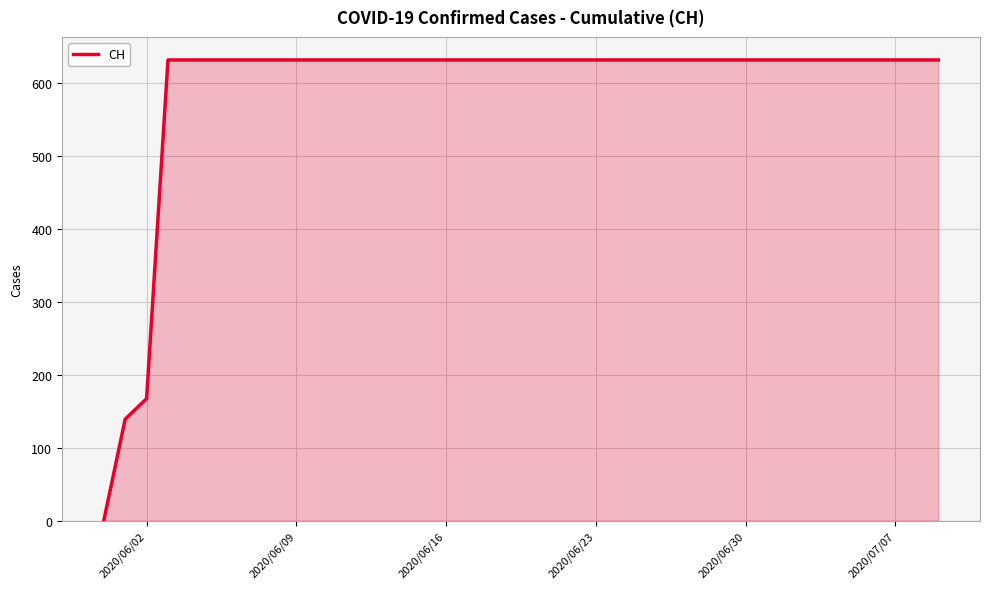

What is the greatest value displayed?

631